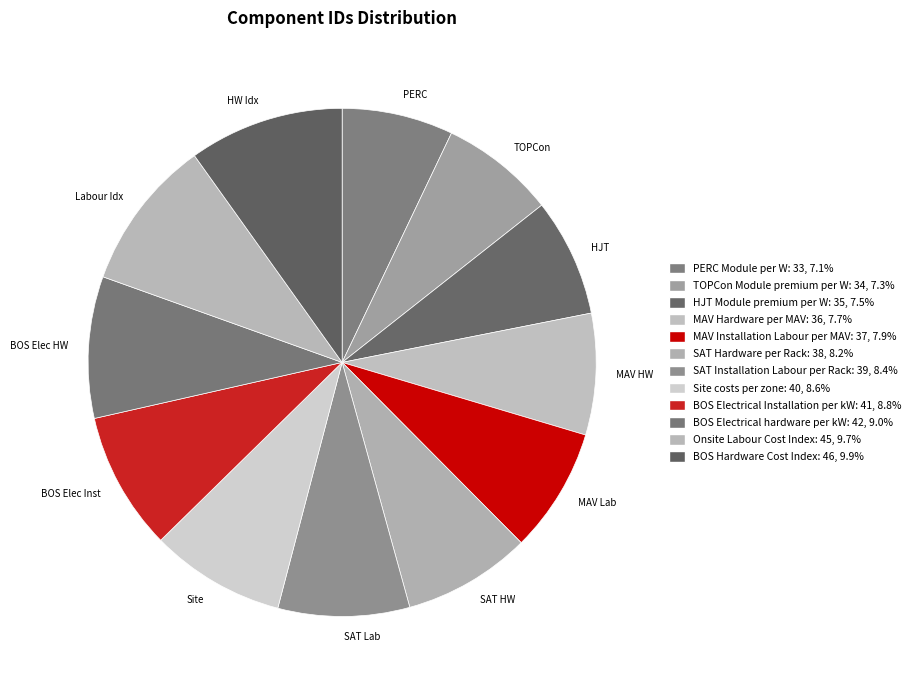

What is the ratio of the value at Onsite Labour Cost Index to the value at MAV Installation Labour per MAV?

1.2